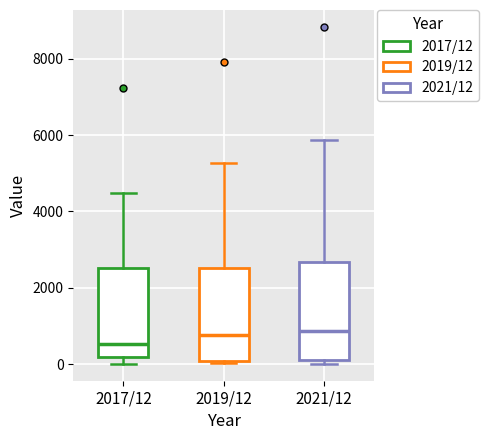

Reading left to right, read every box against the y-axis: the position of its median line, the range the box covers, and the ends of its whiskers. The values are not printed on the chart, so give them approximately, as read against the axis.

2017/12: median 600, box 200 to 2600, whiskers 0 to 4400
2019/12: median 800, box 0 to 2600, whiskers 0 (just below the box's lower edge) to 5200
2021/12: median 800, box 200 to 2600, whiskers 0 to 5800